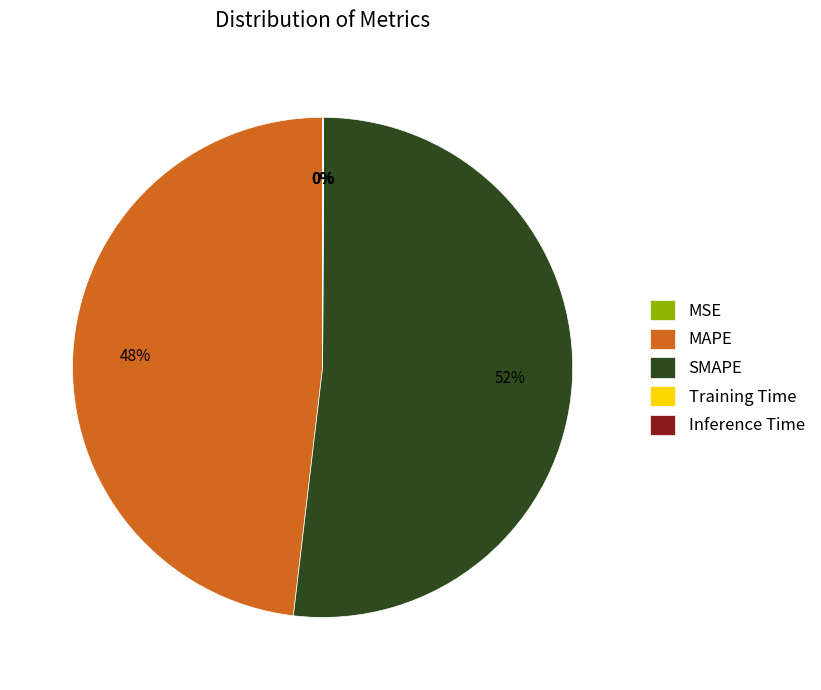

To the nearest percent, what portion does SMAPE represent?

52%